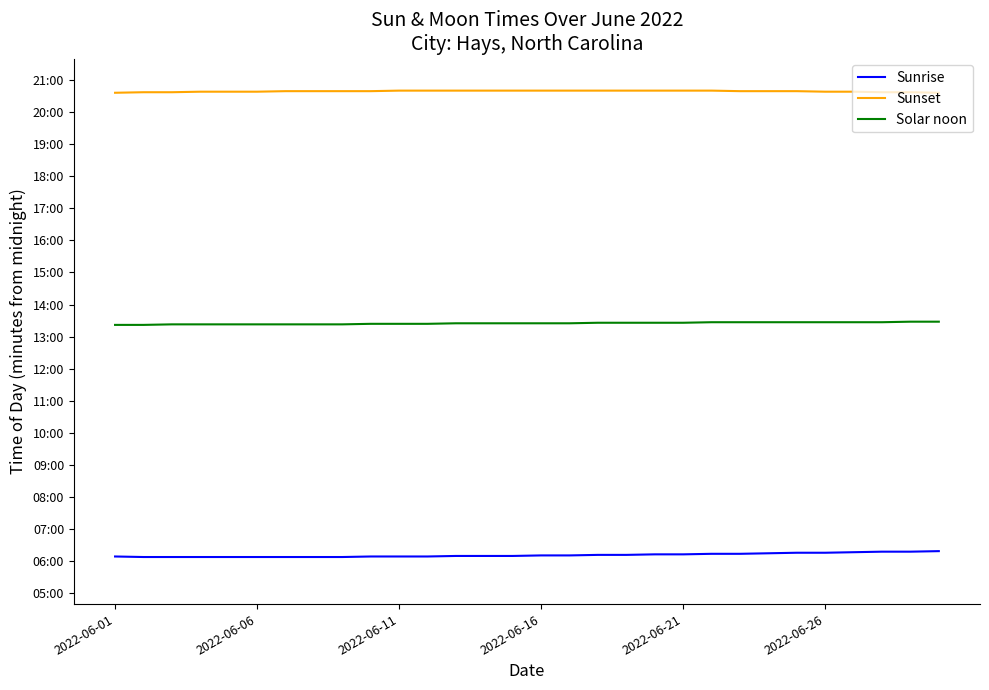

What is the sum of all Solar noon values?

24151